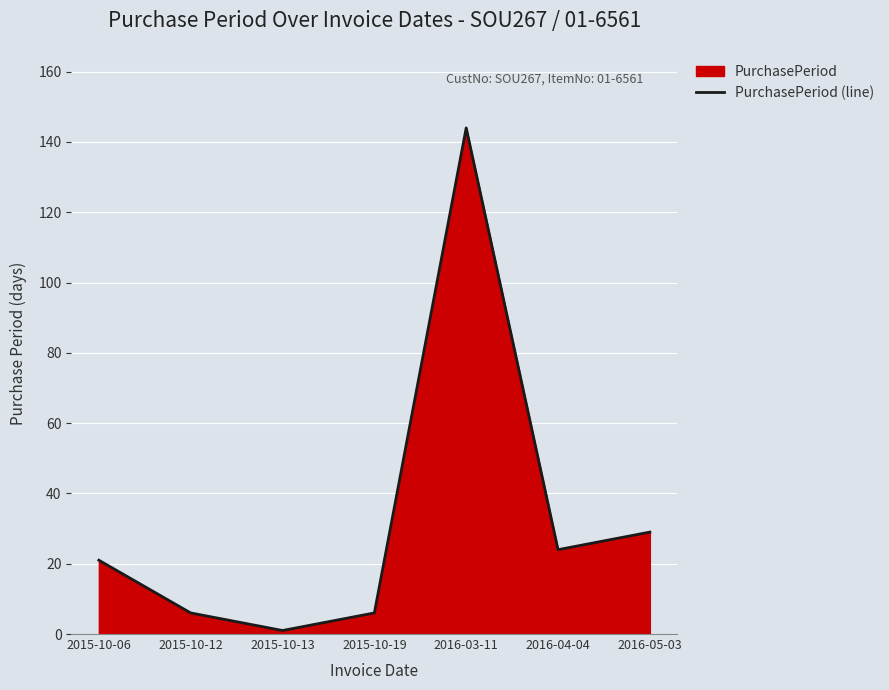

What is the label of the 4th point from the left?

2015-10-19